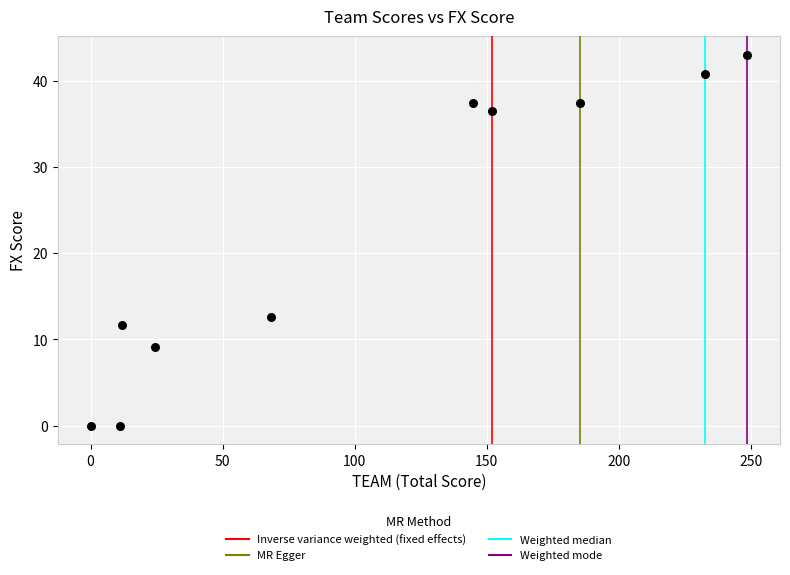

What is the average Y value?

22.9